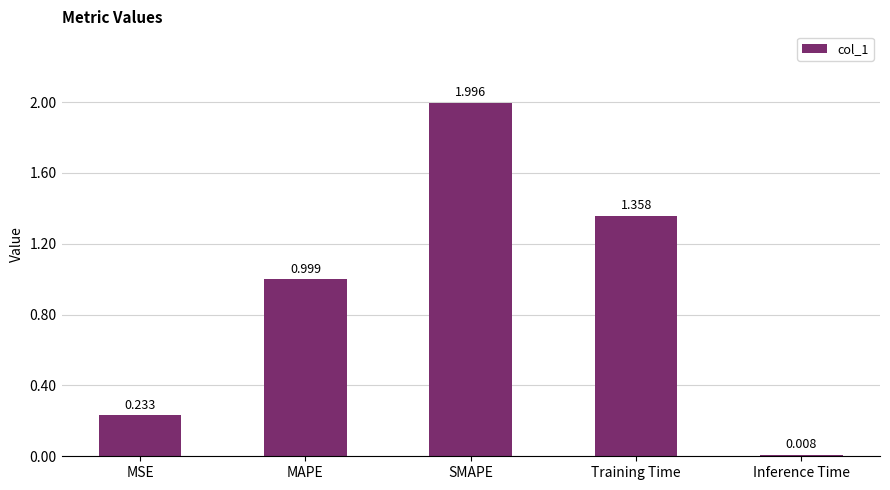

What is the label of the 2nd bar from the left?

MAPE